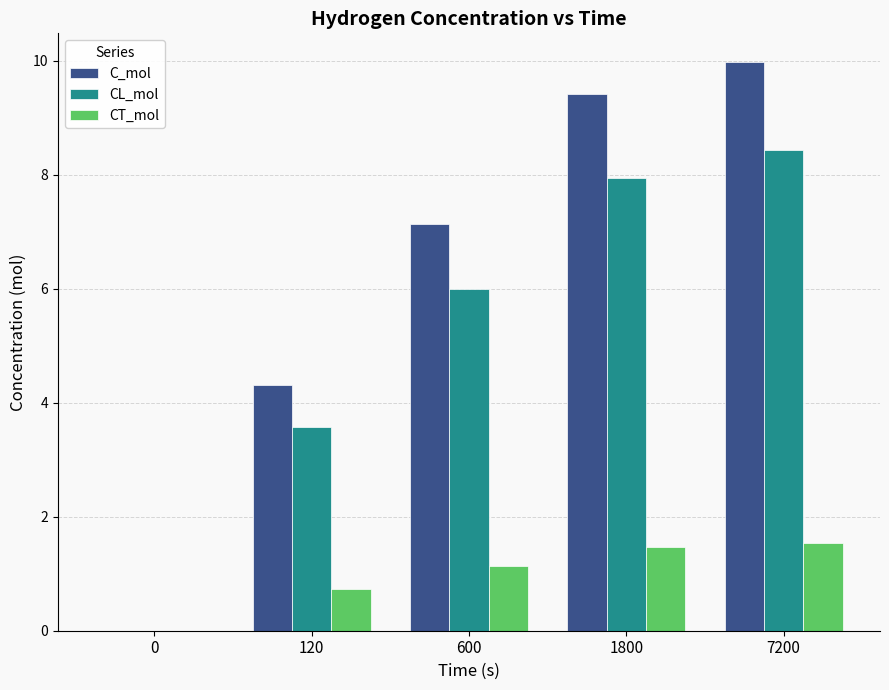

How many groups of bars are there?

5